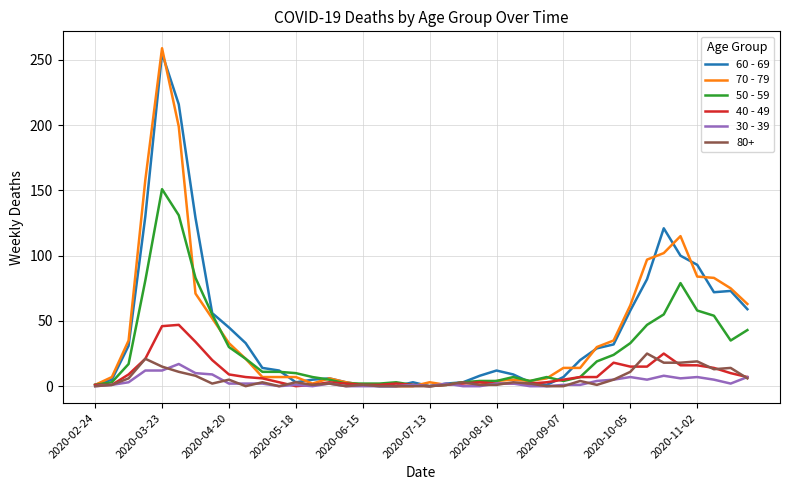

Which series has the largest range (max minus min)?

70 - 79